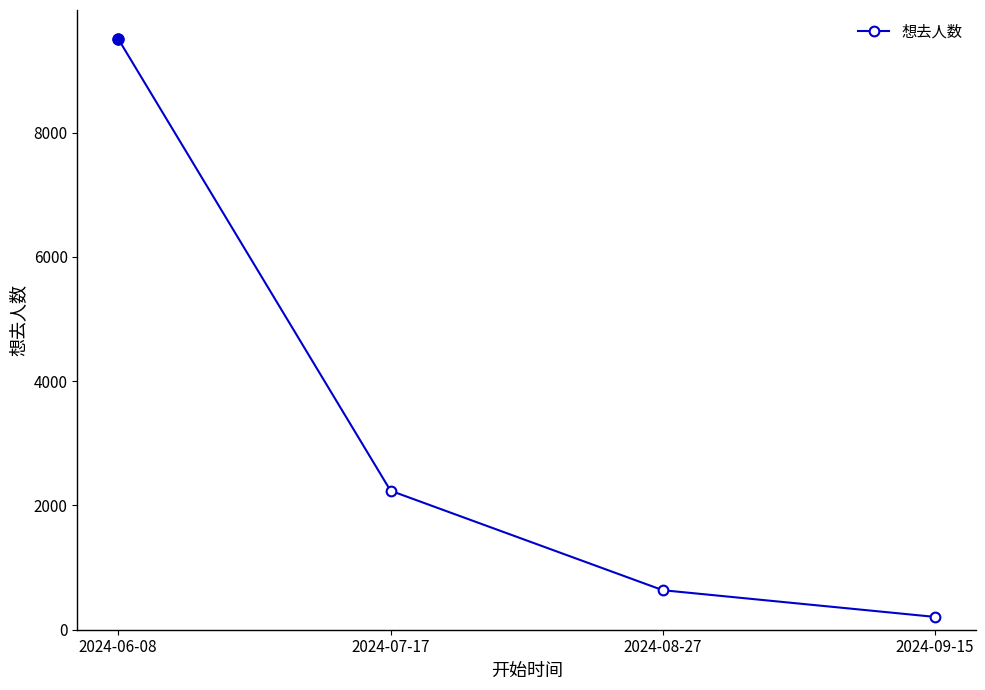

Rank the categories by value from lowest to highest.

2024-09-15, 2024-08-27, 2024-07-17, 2024-06-08